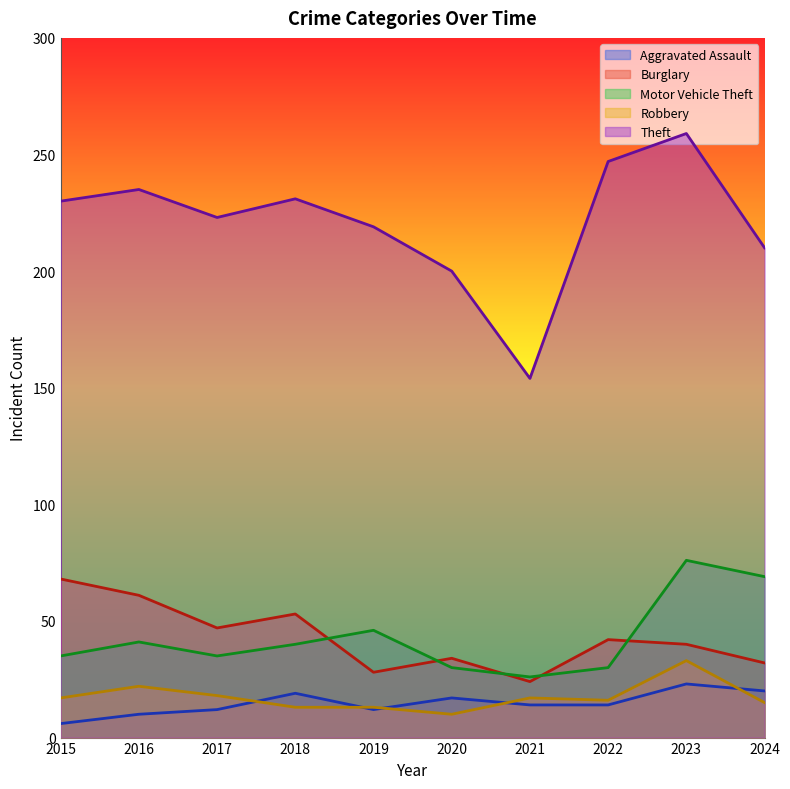

True or false: Theft and Aggravated Assault cross at least once.

False